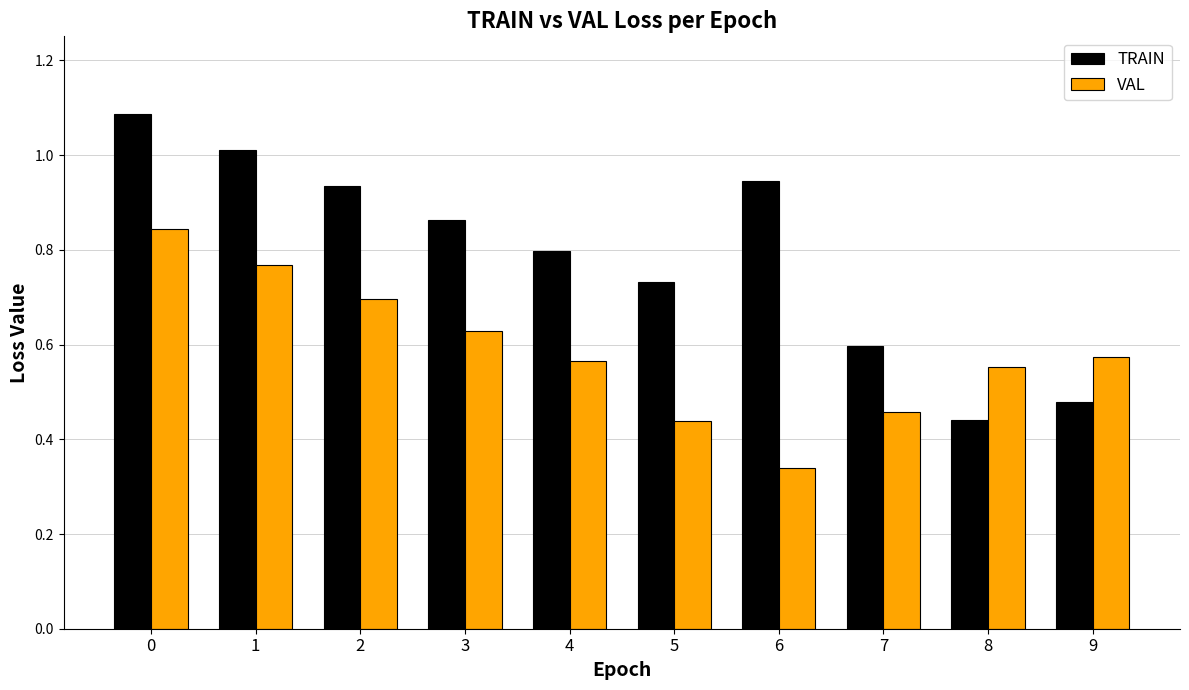

True or false: VAL has a value of 0.7 at 2.

True